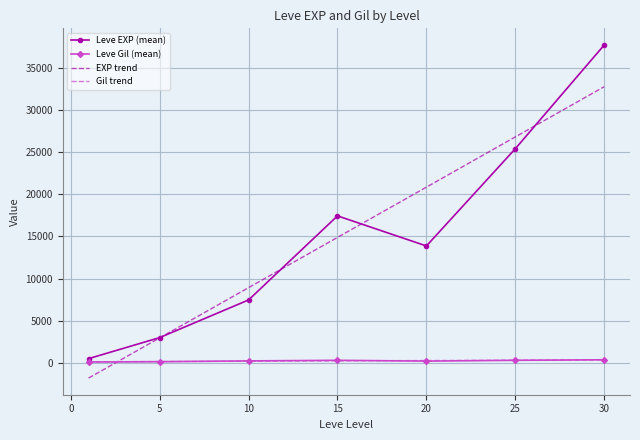

True or false: Leve Gil has a value of 139 at 5.

True